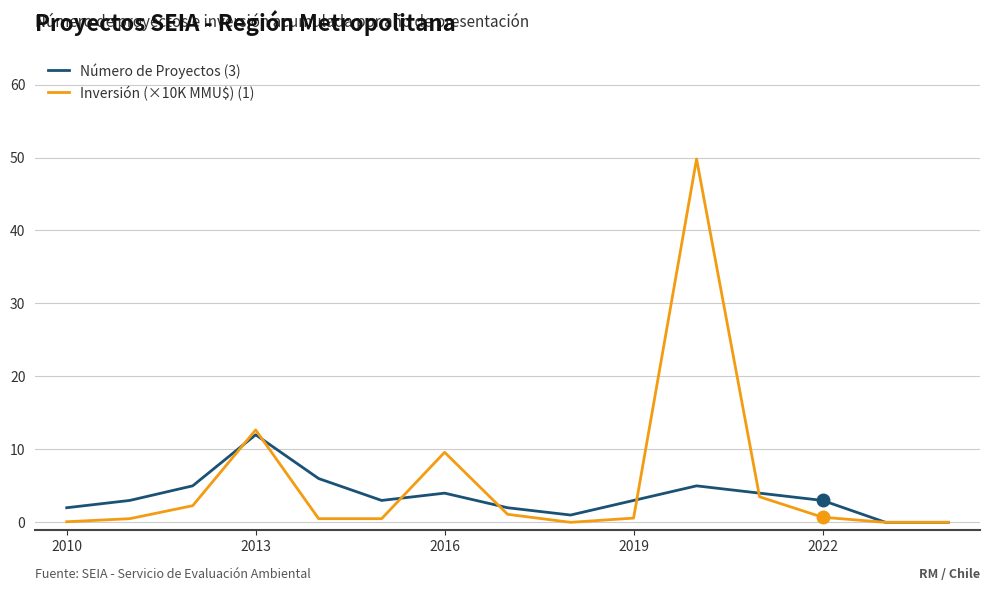

List the series in order of their peak value, lowest first.

Número de Proyectos (3), Inversión (×10K MMU$) (1)